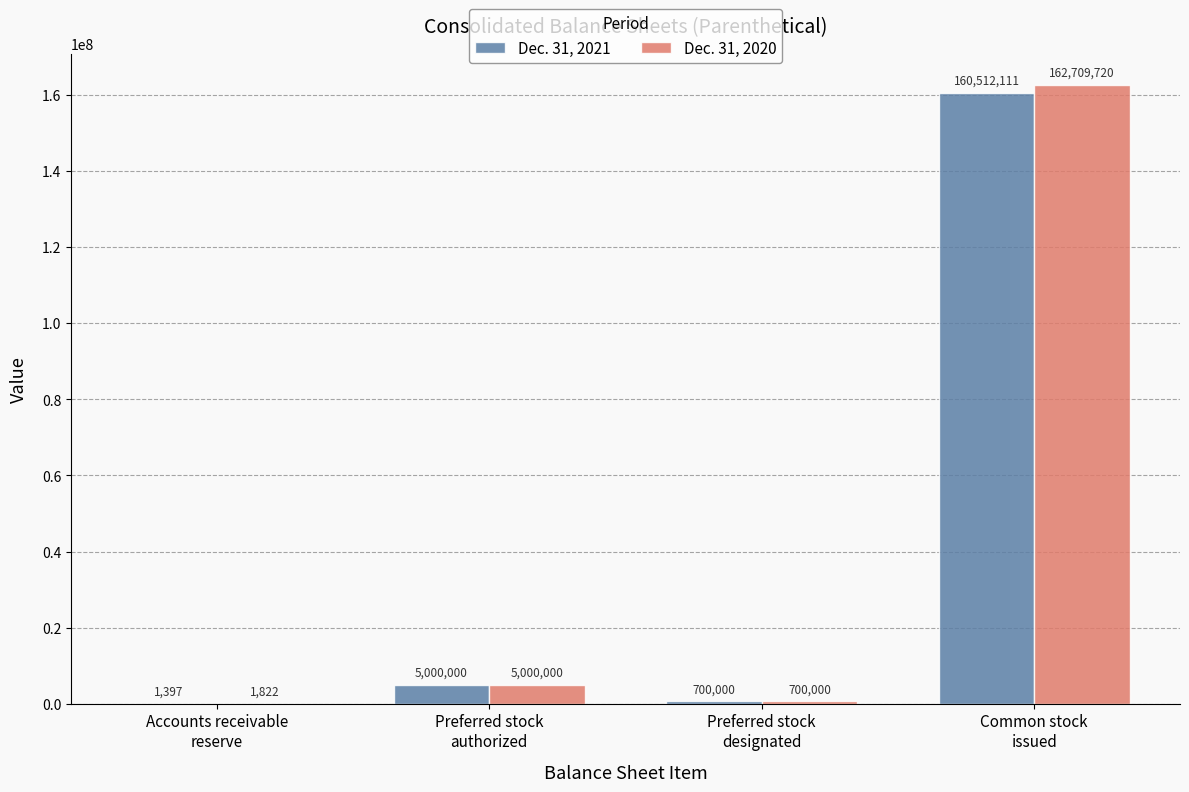

Reading left to right, list all the values displayed in this chart.

Dec. 31, 2021: Accounts receivable
reserve=1397	Preferred stock
authorized=5000000	Preferred stock
designated=700000	Common stock
issued=160512111
Dec. 31, 2020: Accounts receivable
reserve=1822	Preferred stock
authorized=5000000	Preferred stock
designated=700000	Common stock
issued=162709720